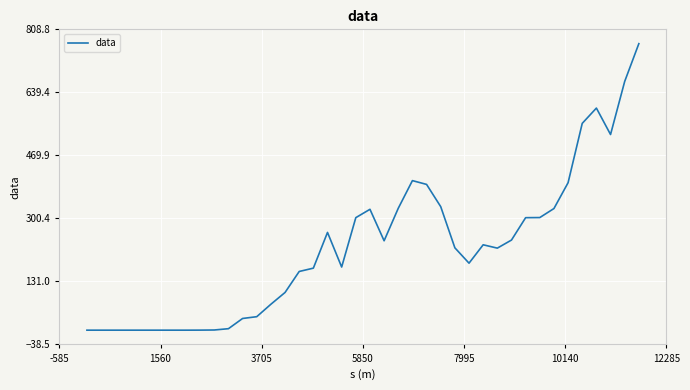

What is the maximum value shown in the chart?

770.3